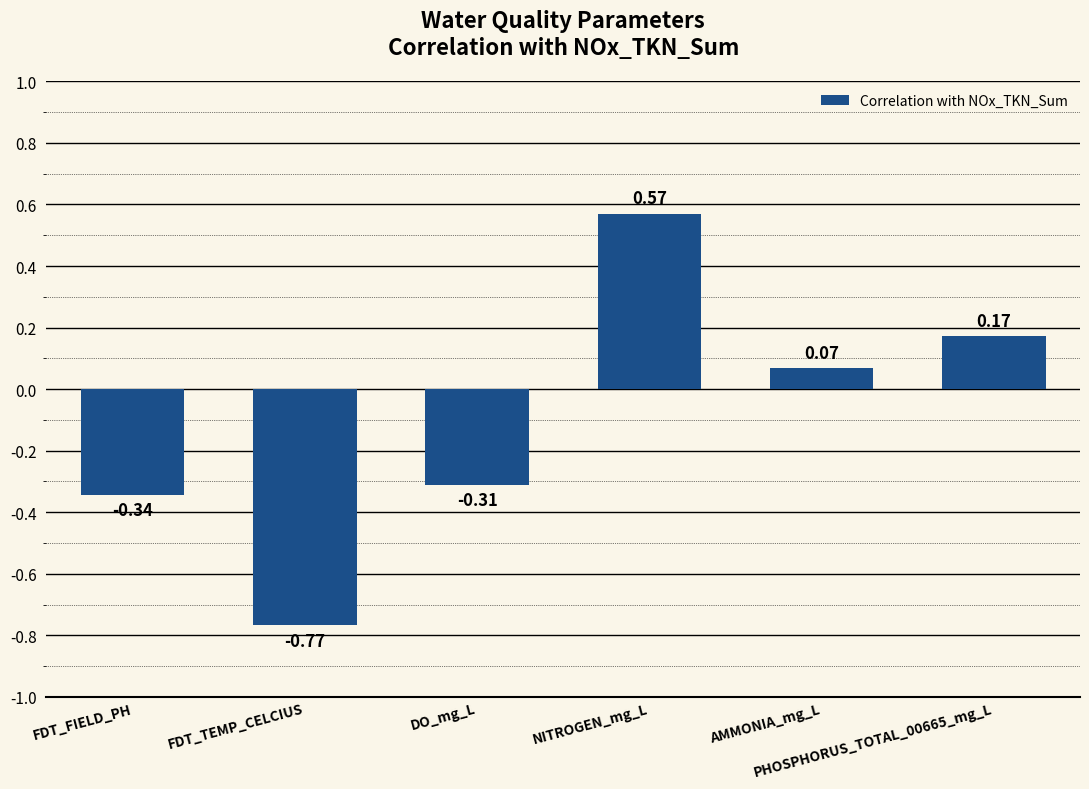

What is the difference between the second highest and minimum values?

0.9